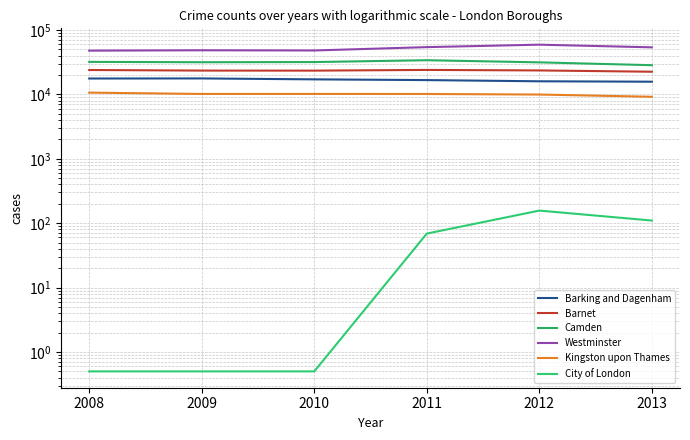

List the labels in order of Kingston upon Thames value, largest first.

2008, 2010, 2009, 2011, 2012, 2013